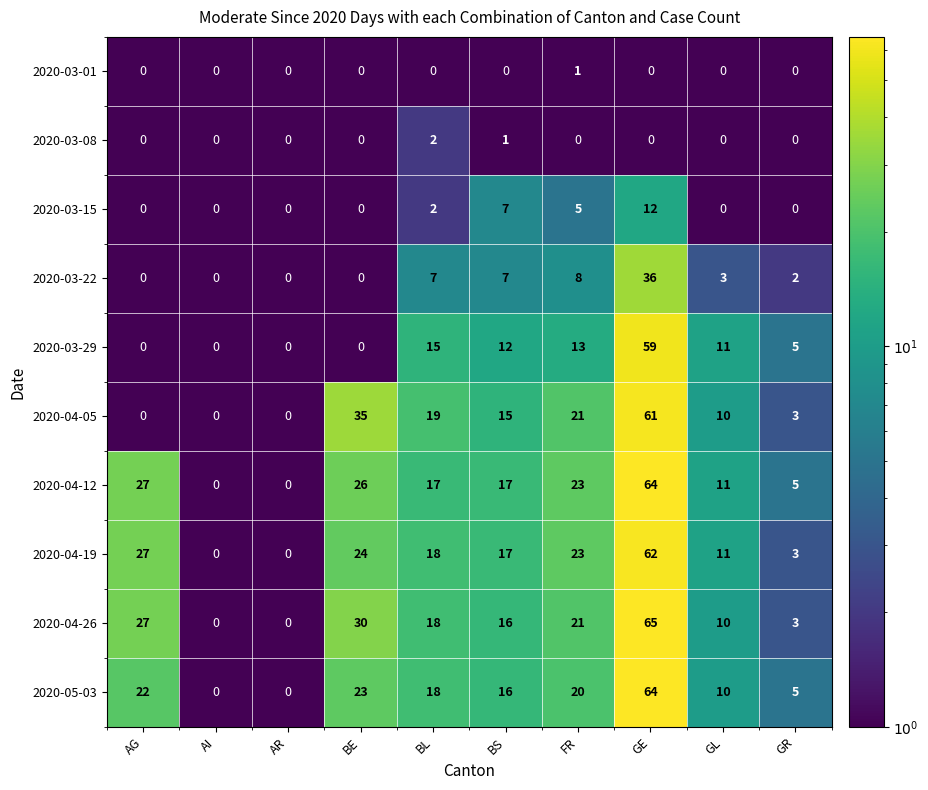

At which label does 2020-03-22 first exceed 3?

BL